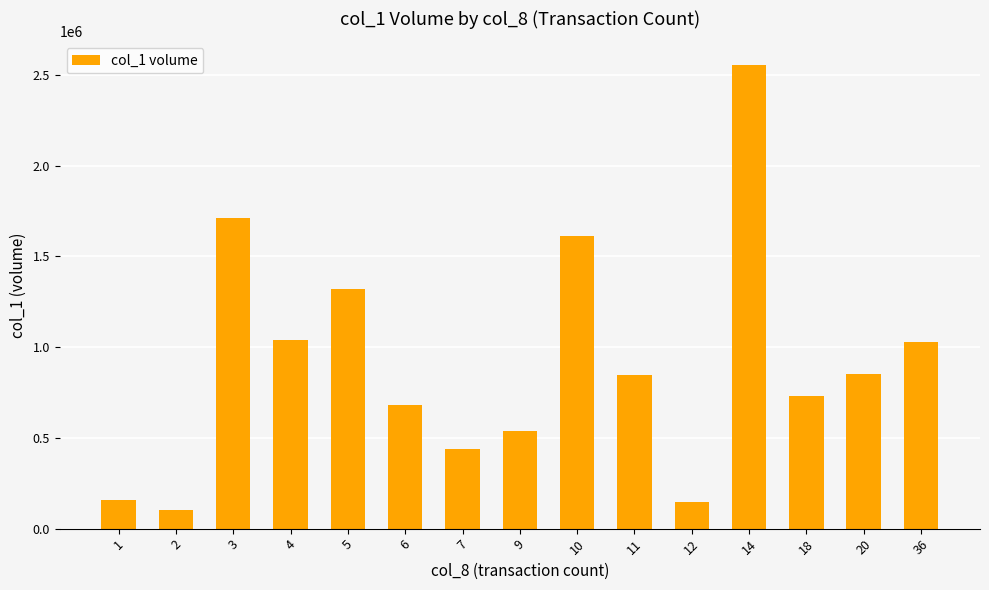

What is the sum of the values at 20 and 10?

2458000